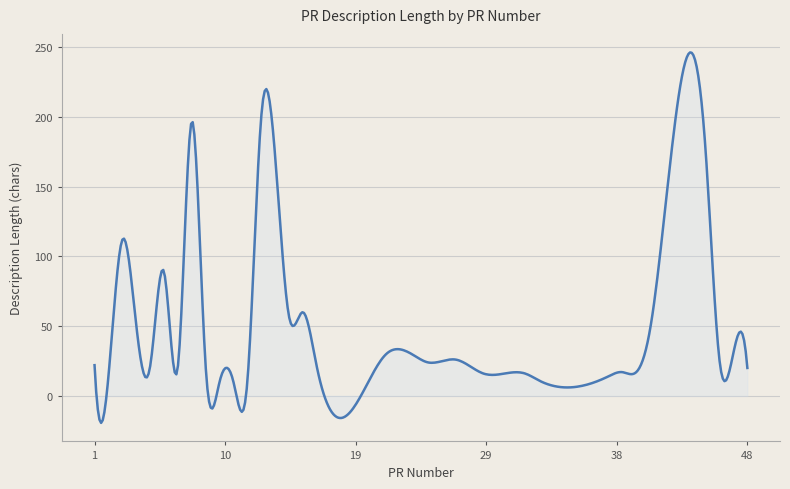

What is the minimum value shown in the chart?

-19.4